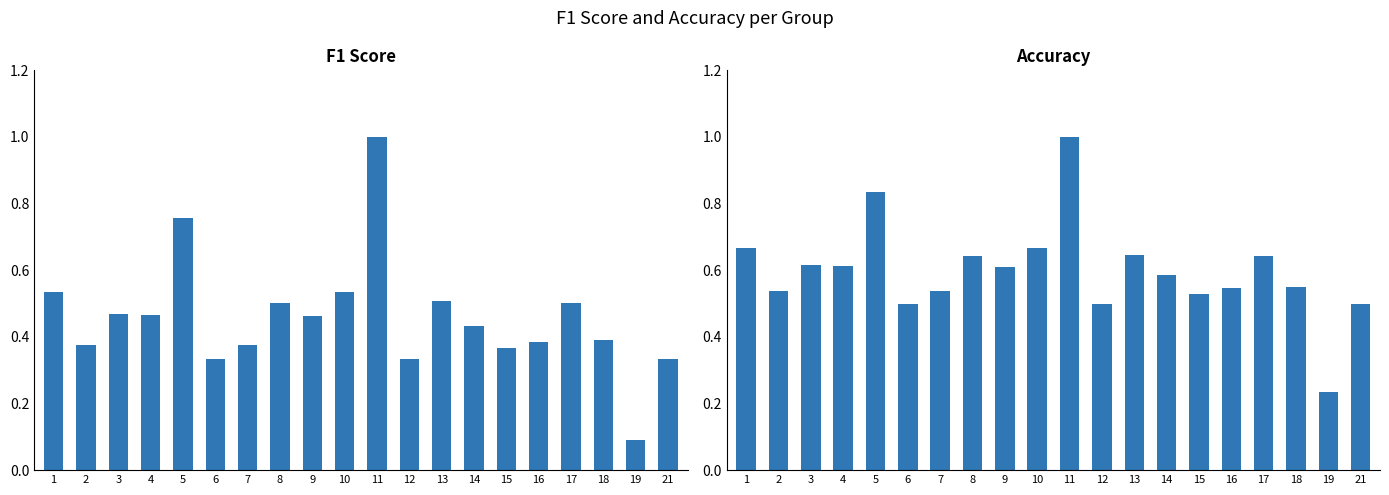

What is the value of the f1 bar at the 4th from the left?

0.5